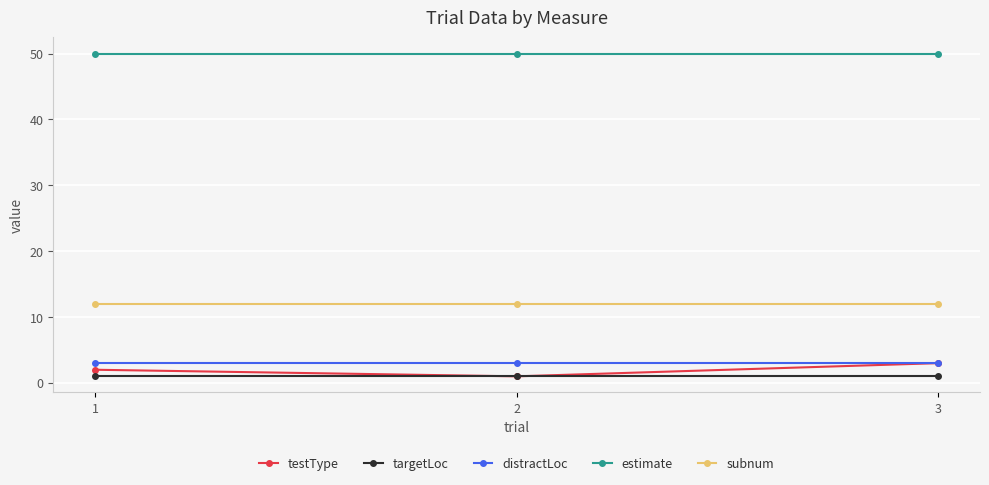

What is the greatest value displayed?

50